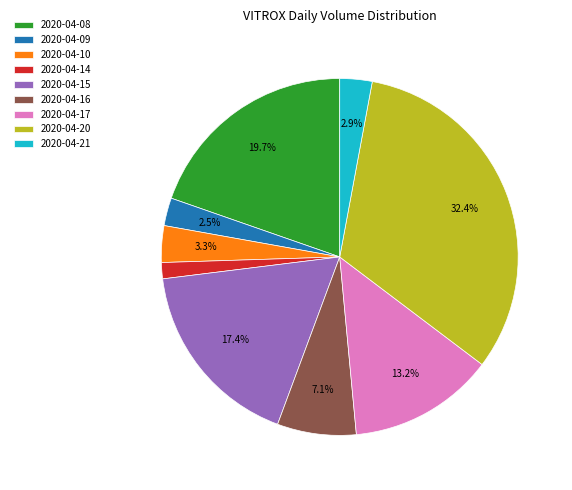

What portion of the pie excludes 2020-04-15?

82.6%